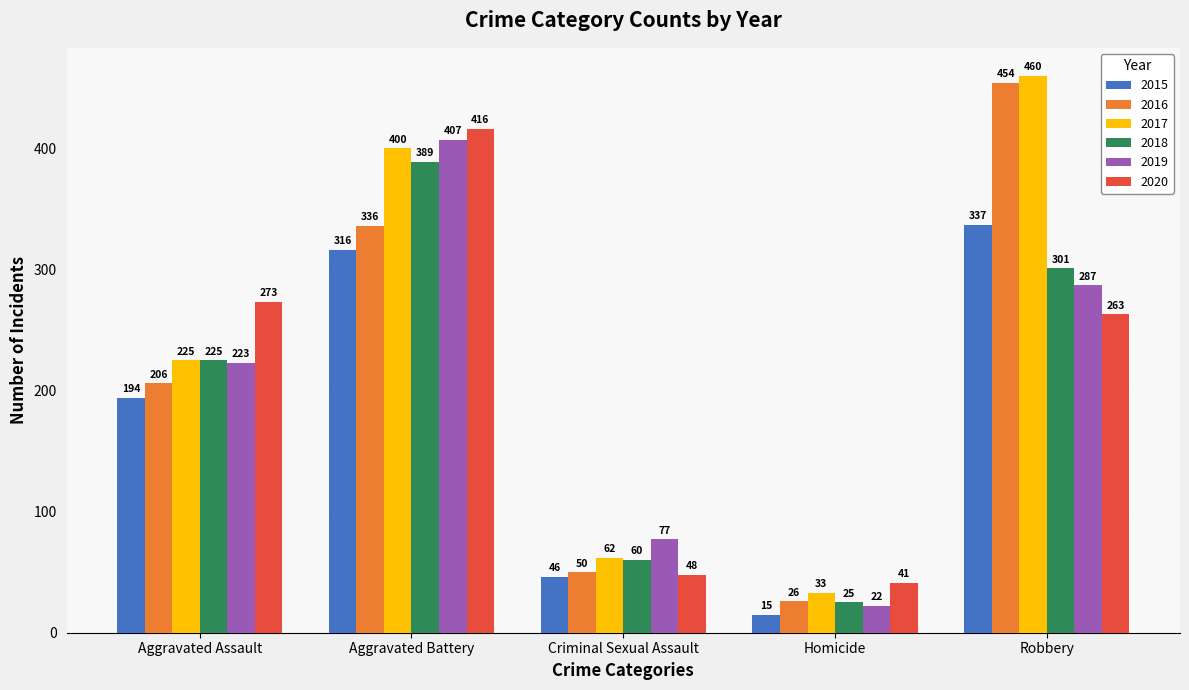

Which series has the widest spread of values?

2016